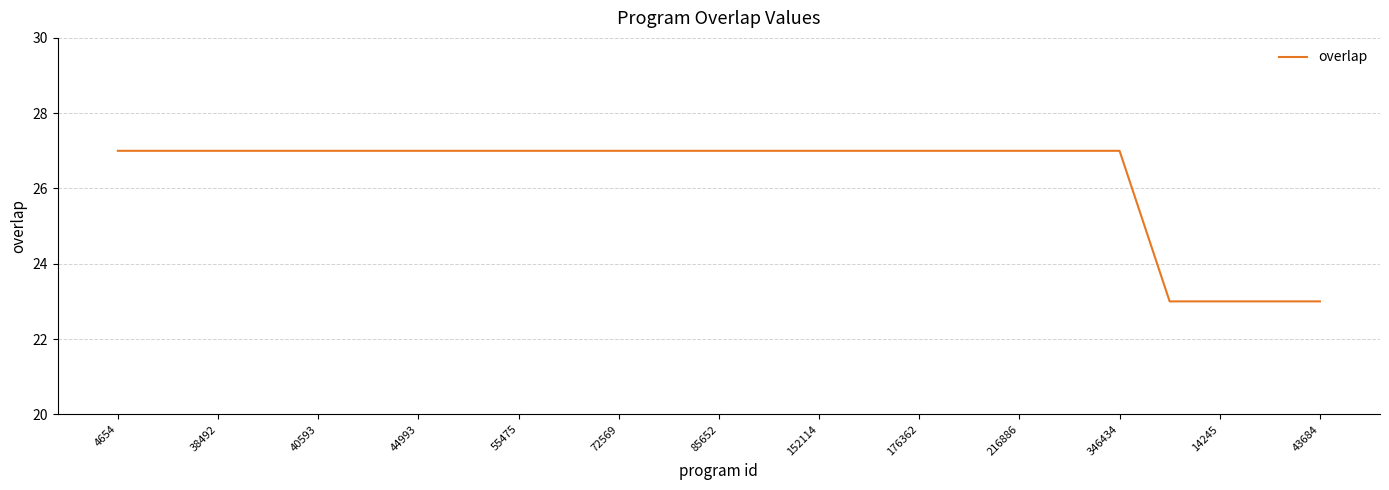

What is the difference between the maximum and minimum values?

4